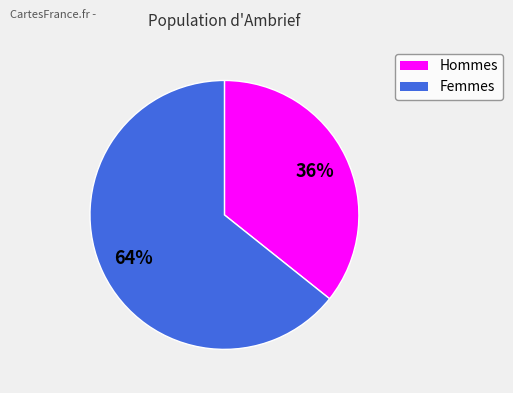

Does any single category account for the majority?

Yes